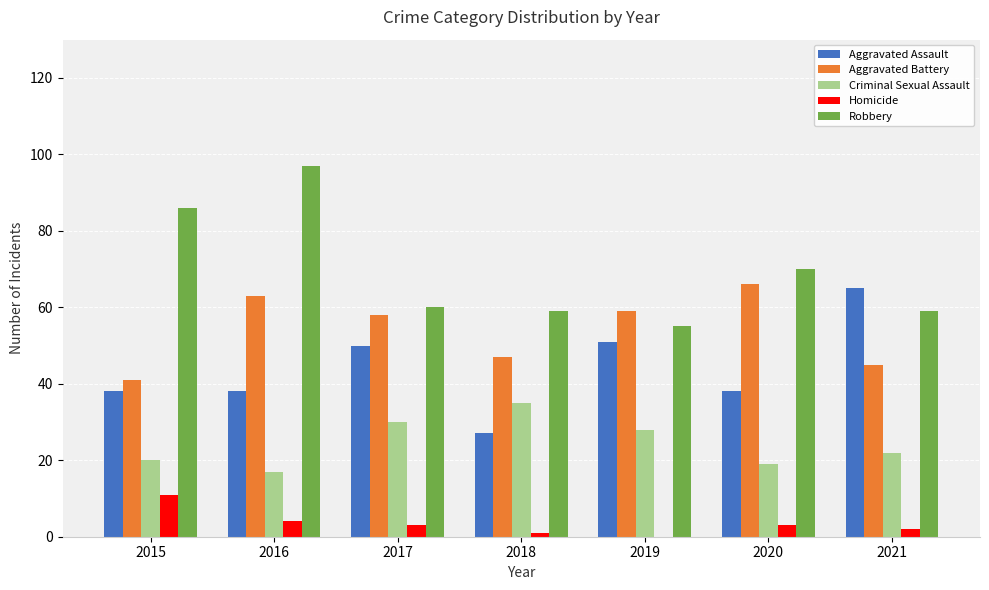

Where is Robbery nearest to the value 76?

2020